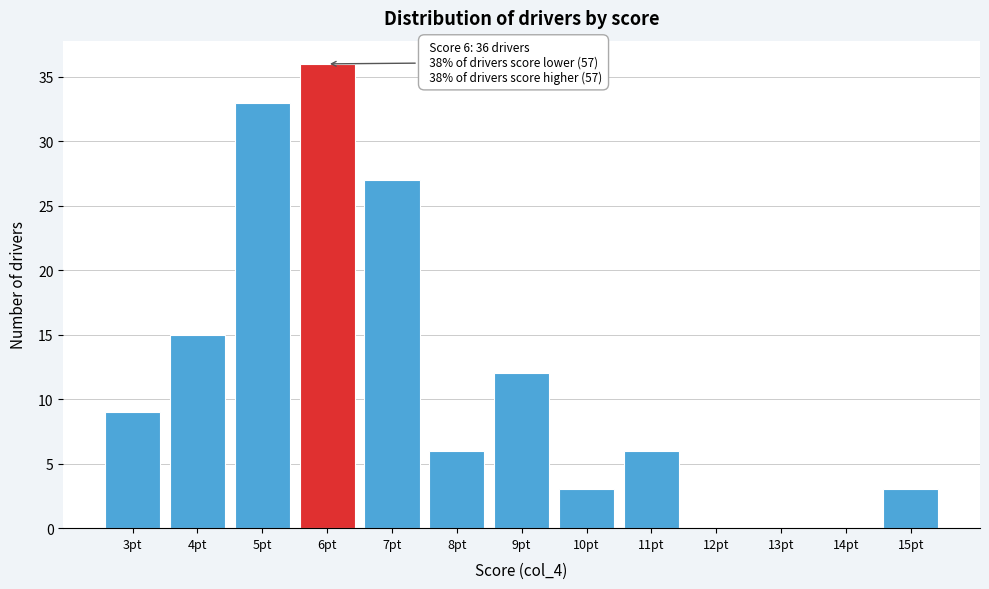

Over which range of the x-axis is the bar tallest?

5.5 to 6.5